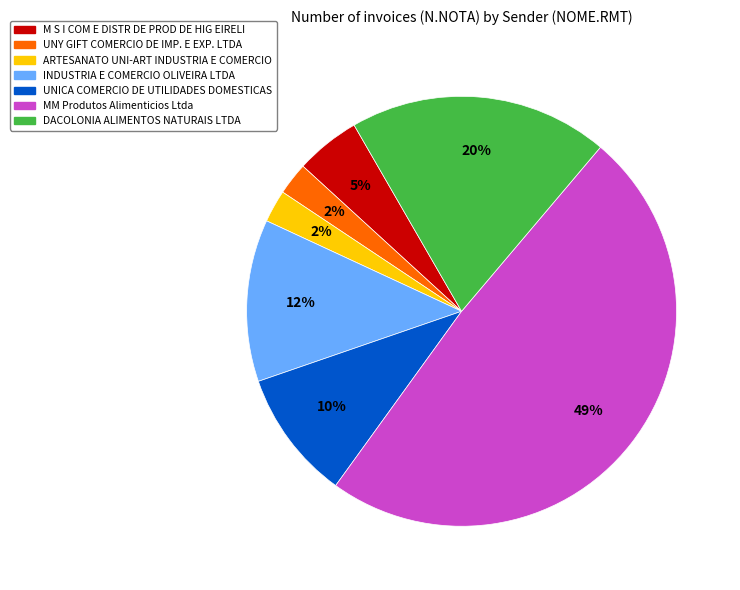

Between DACOLONIA ALIMENTOS NATURAIS LTDA and INDUSTRIA E COMERCIO OLIVEIRA LTDA, which is larger?

DACOLONIA ALIMENTOS NATURAIS LTDA